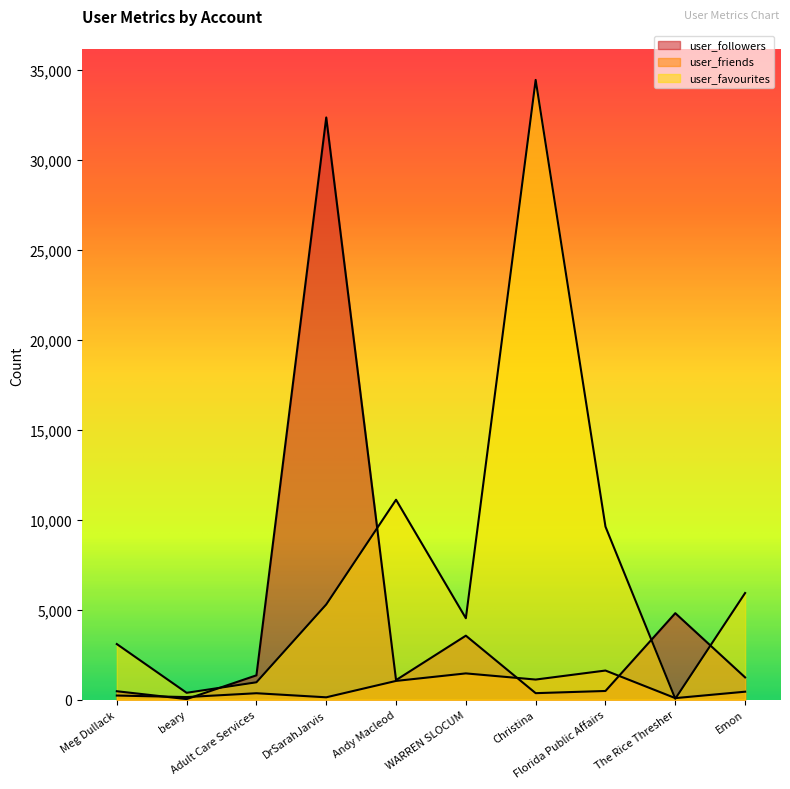

Which category has the highest value in the user_friends series?

Florida Public Affairs